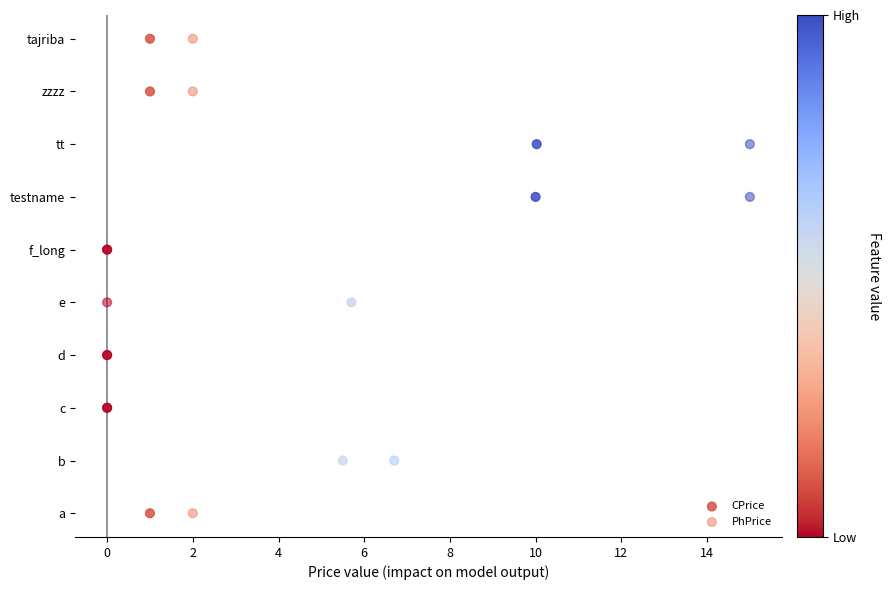

What are all the series names shown in the legend?

CPrice, PhPrice